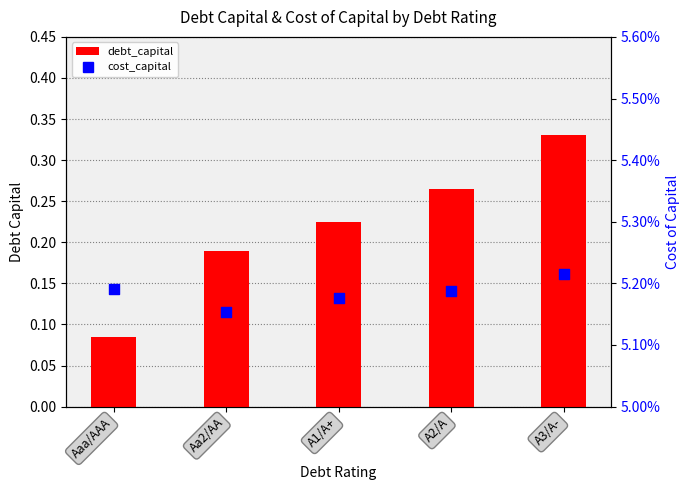

Which series has the largest Y range (max minus min)?

debt_capital